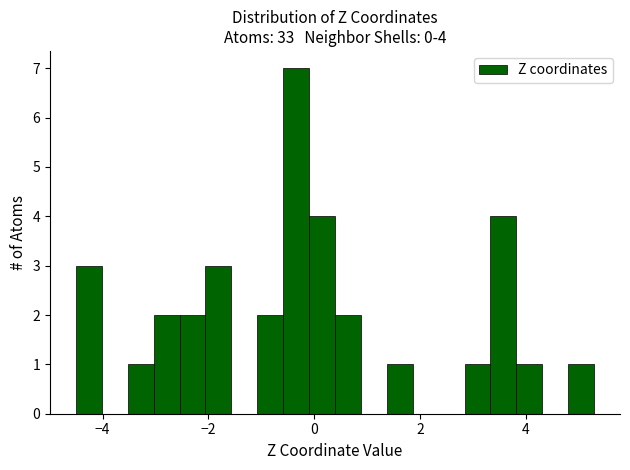

Read against the x-axis, roughly where is the centre of the tallest bar?

-0.4